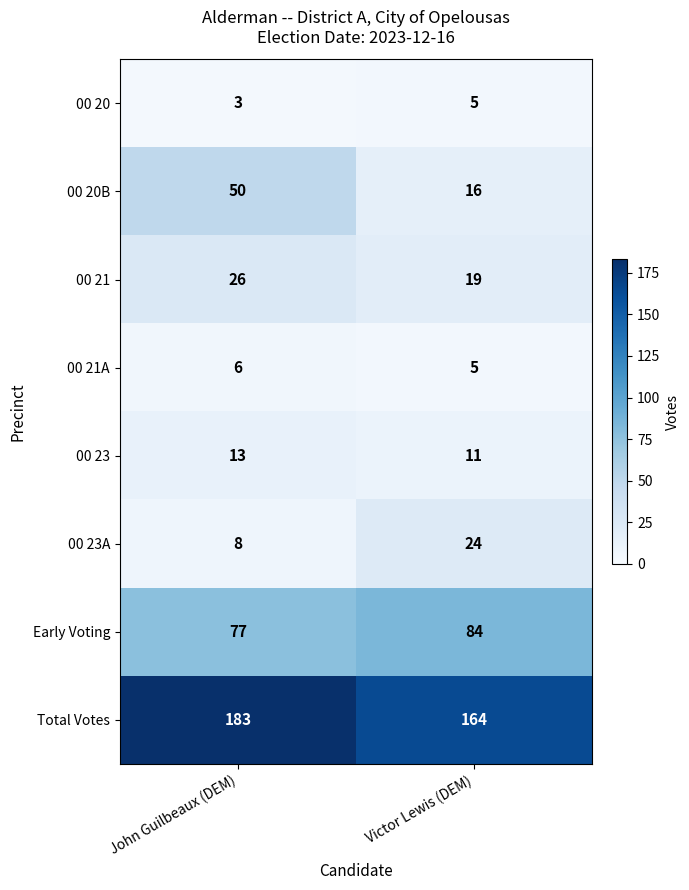

Which series changed the most between John Guilbeaux (DEM) and Victor Lewis (DEM)?

00 20B